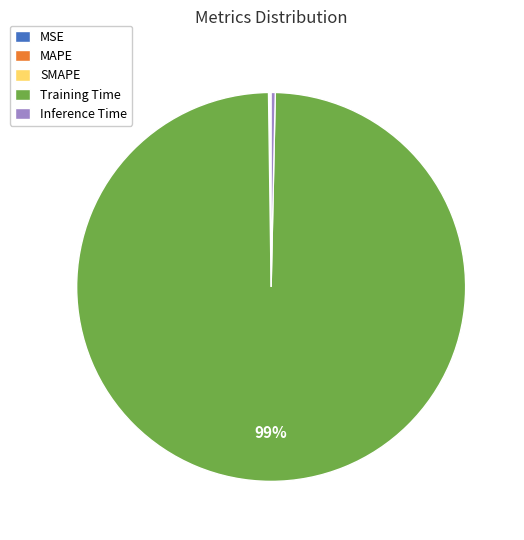

Is there a majority slice in this chart?

Yes